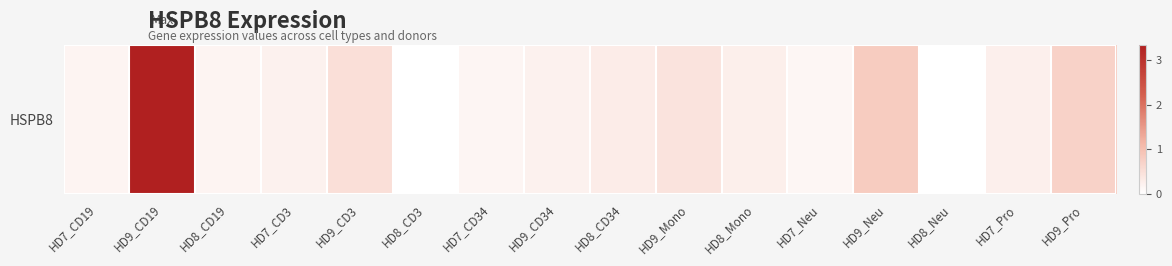

Reading left to right, what are all the values shown in this chart?

HD7_CD19=0.2	HD9_CD19=3.4	HD8_CD19=0.2	HD7_CD3=0.2	HD9_CD3=0.5	HD8_CD3=0.0	HD7_CD34=0.1	HD9_CD34=0.2	HD8_CD34=0.3	HD9_Mono=0.4	HD8_Mono=0.2	HD7_Neu=0.1	HD9_Neu=0.8	HD8_Neu=0.0	HD7_Pro=0.2	HD9_Pro=0.7